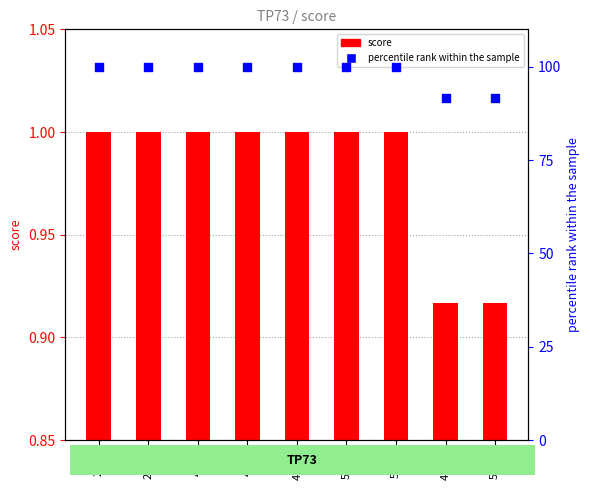

Which series has the largest Y range (max minus min)?

percentile rank within the sample